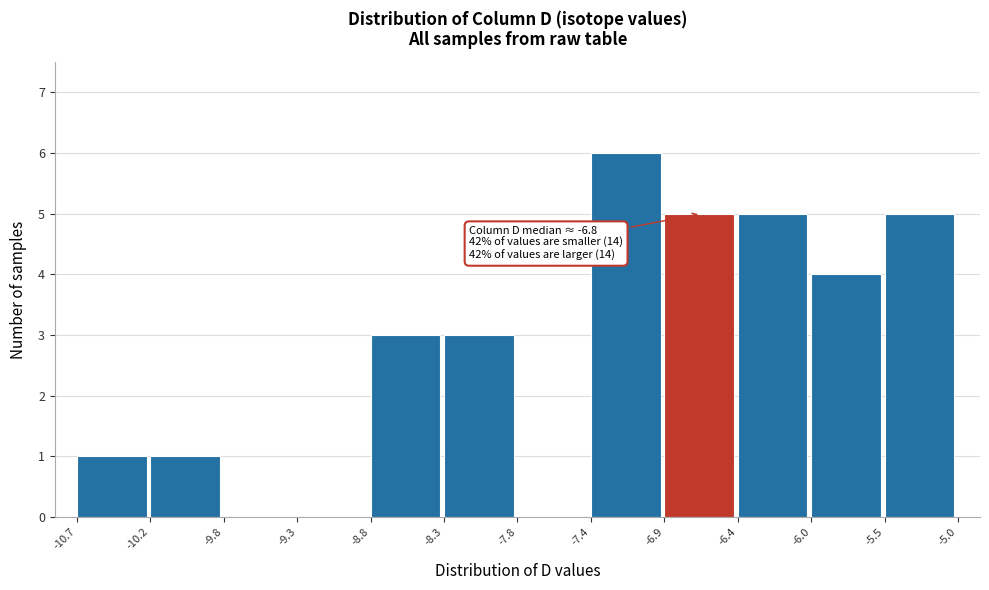

Which range on the x-axis has the tallest bar?

-7.4 to -6.9